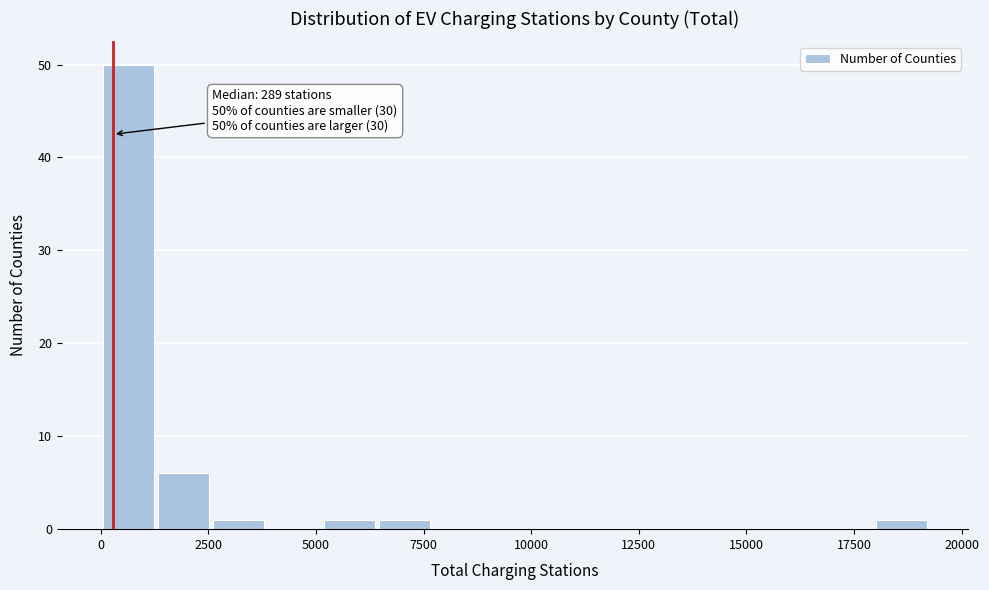

Read against the x-axis, roughly where is the centre of the tallest bar?

500